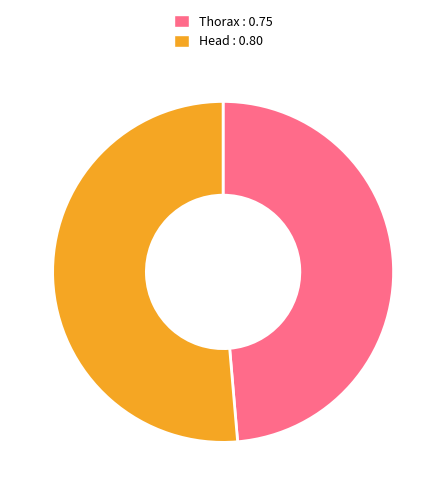

How many segments does this pie chart have?

2